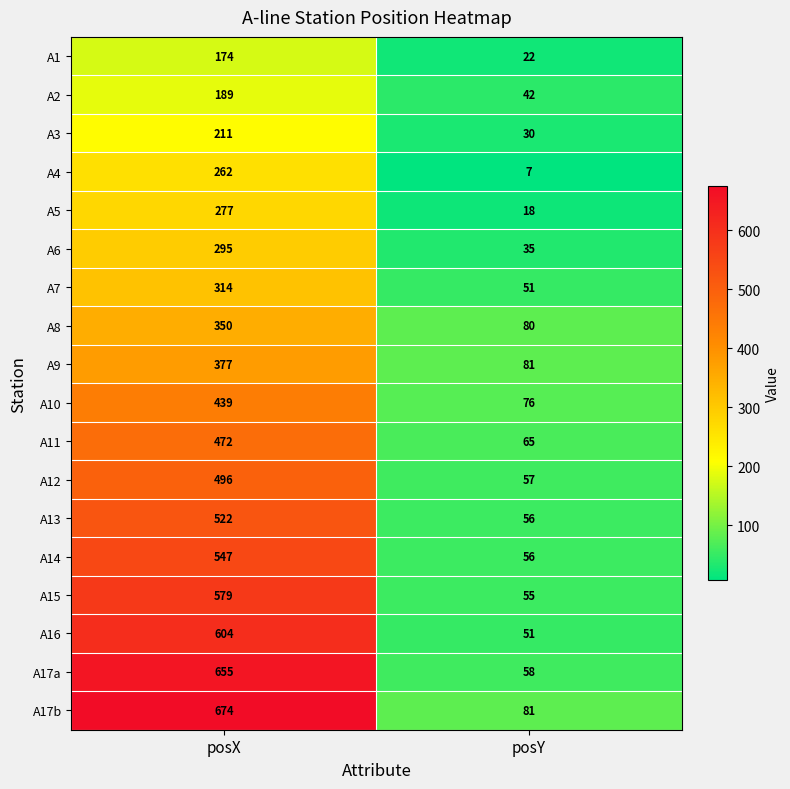

What is the total value across all series at posX?

7437